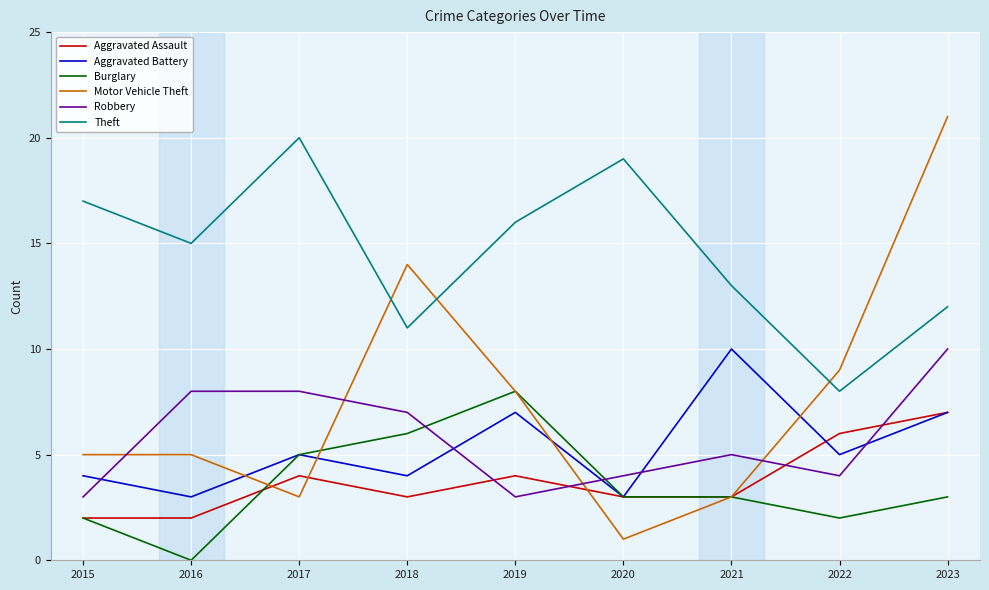

Is the value of Robbery at 2023 greater than the value of Aggravated Battery at 2020?

Yes